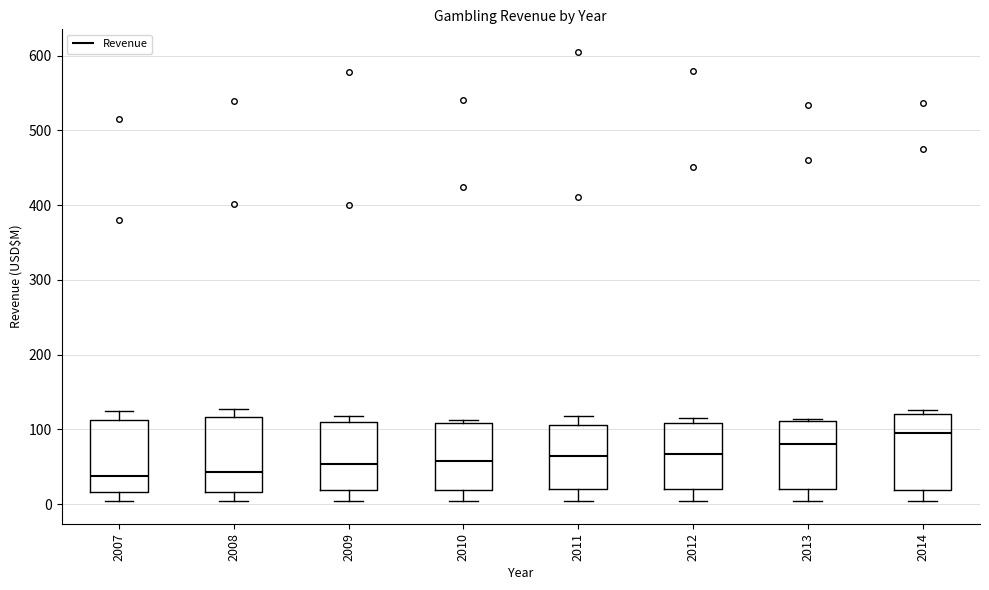

Reading left to right, read every box against the y-axis: the position of its median line, the range the box covers, and the ends of its whiskers. The values are not printed on the chart, so give them approximately, as read against the axis.

2007: median 40, box 20 to 110, whiskers 0 to 120
2008: median 40, box 20 to 120, whiskers 0 to 130
2009: median 50, box 20 to 110, whiskers 0 to 120
2010: median 60, box 20 to 110, whiskers 0 to 110 (just above the box's upper edge)
2011: median 60, box 20 to 110, whiskers 0 to 120
2012: median 70, box 20 to 110, whiskers 0 to 120
2013: median 80, box 20 to 110, whiskers 0 to 110
2014: median 100, box 20 to 120, whiskers 0 to 130